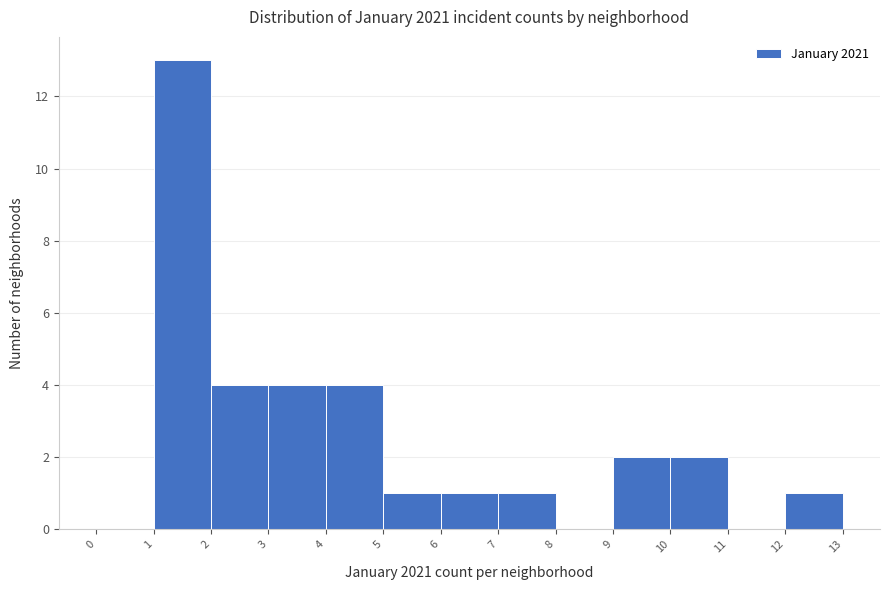

What is the height of the bar covering 9 to 10 on the x-axis? The values are not printed on the chart, so give them approximately, as read against the axis.

2